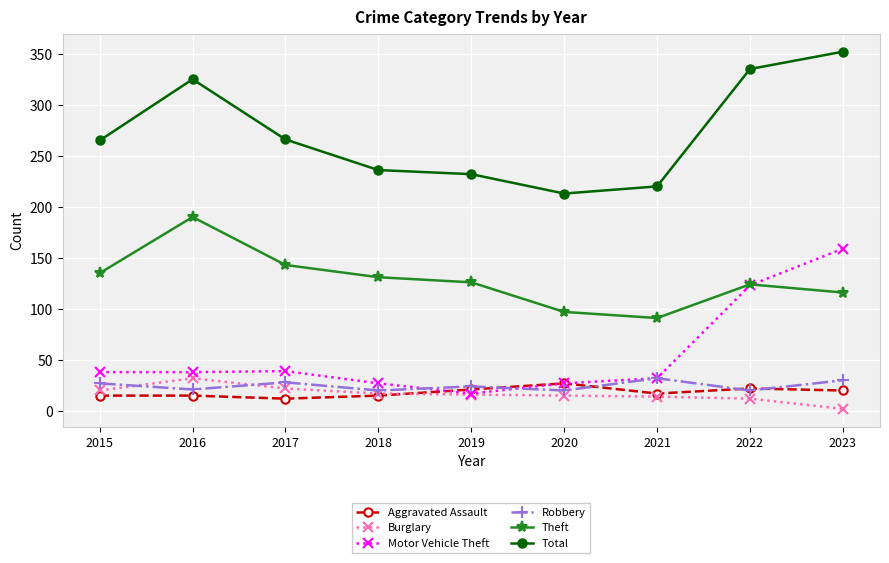

How many data points does each series have?

9